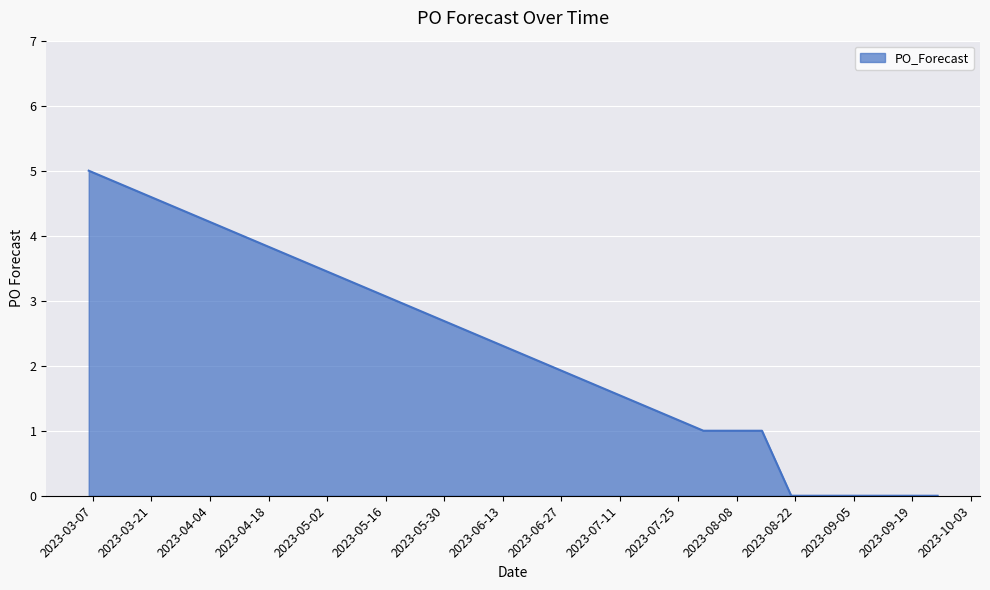

What is the maximum value shown in the chart?

5